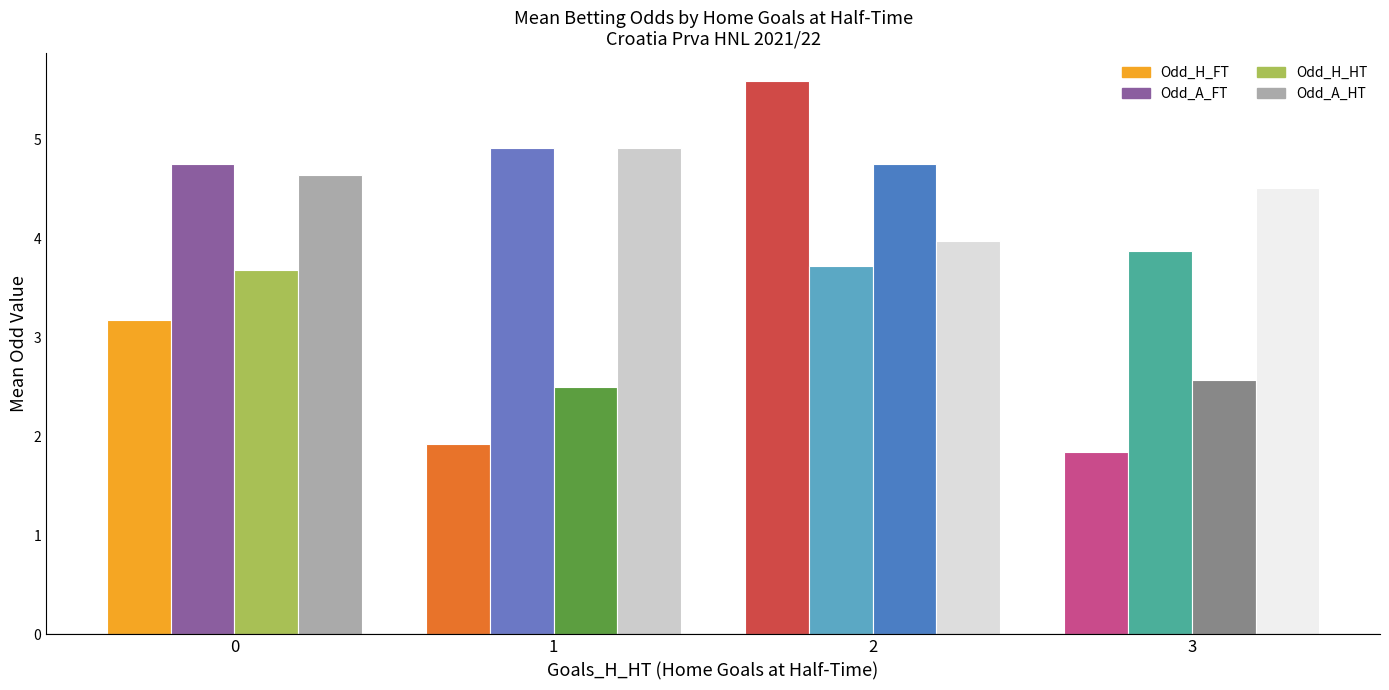

Which category has the highest value in the Odd_A_HT series?

1